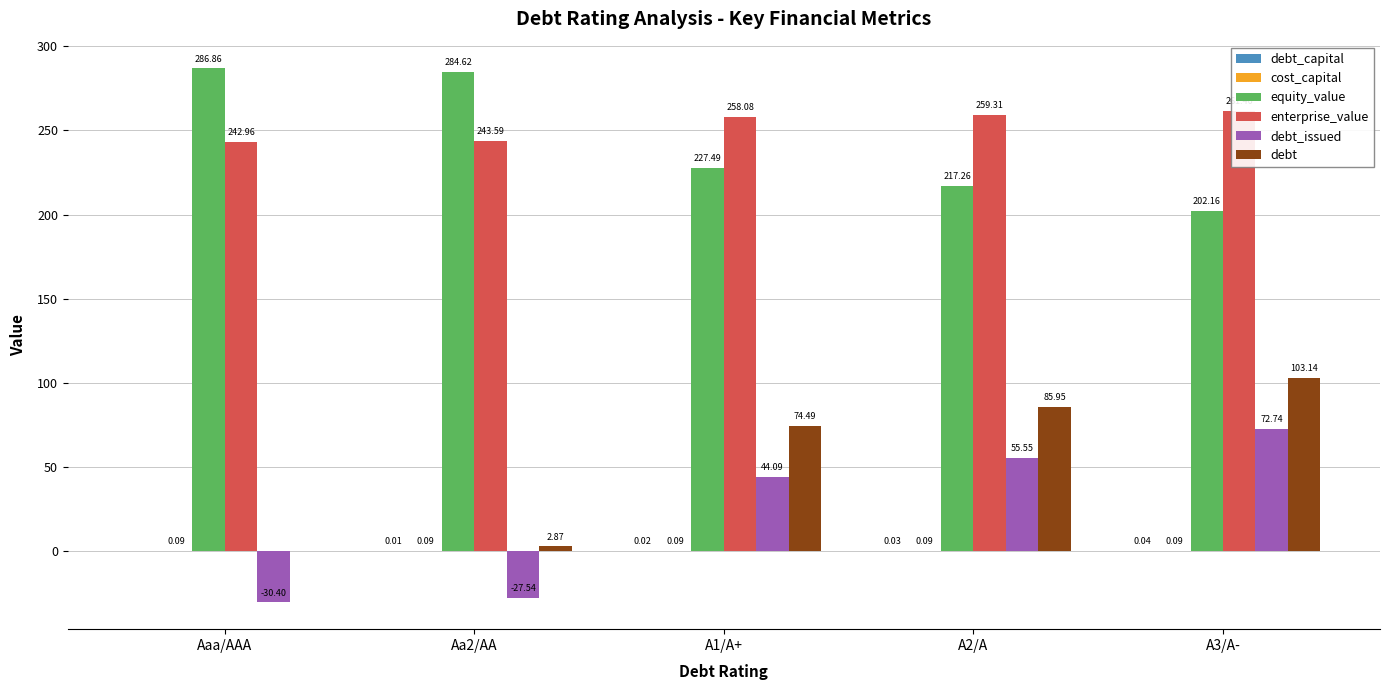

What is the spread (max minus min) of values at A1/A+?

258.1